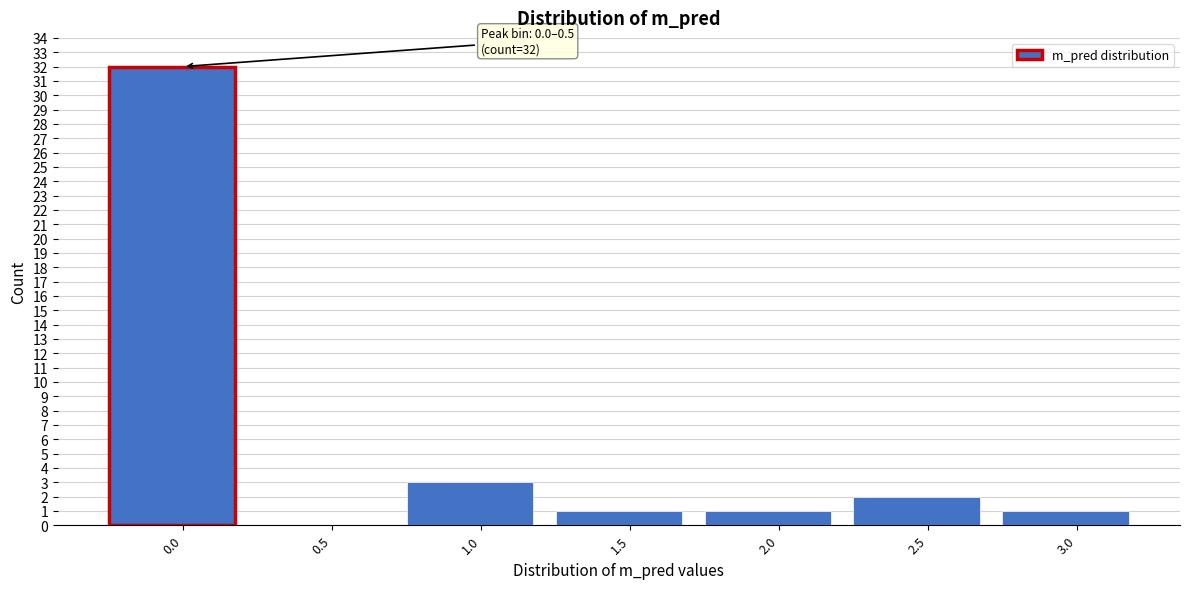

Reading left to right, transcribe all the data shown in this chart.

0.0=32	0.5=0	1.0=3	1.5=1	2.0=1	2.5=2	3.0=1